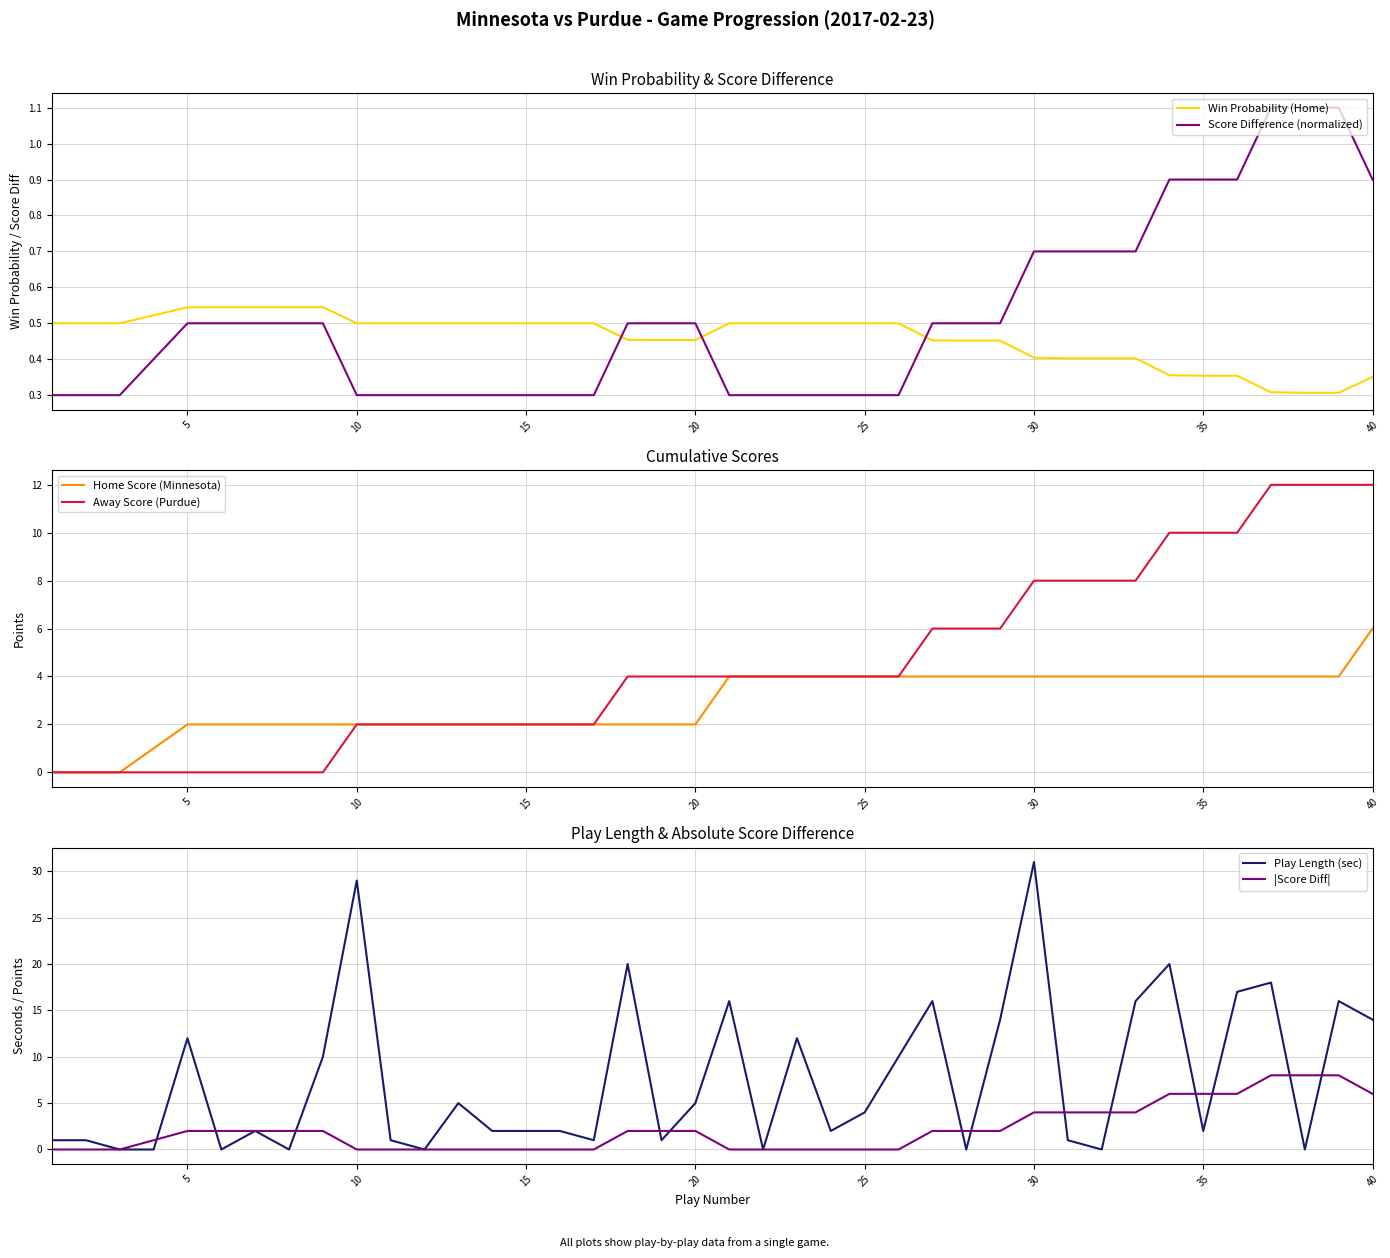

True or false: Score Difference (normalized) and Win Probability (Home) cross at least once.

True